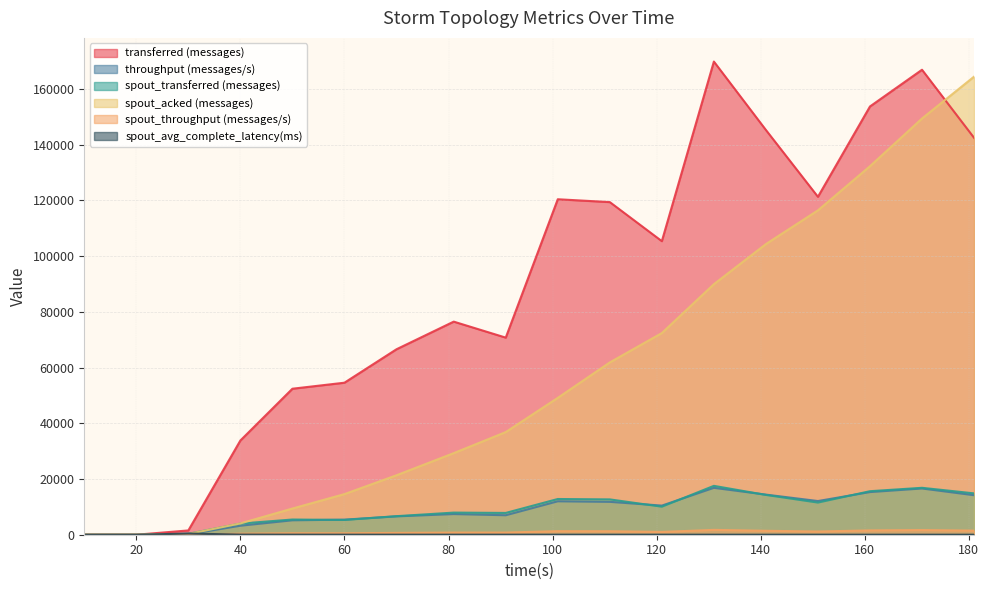

Which series changed the most between 10 and 171?

transferred (messages)